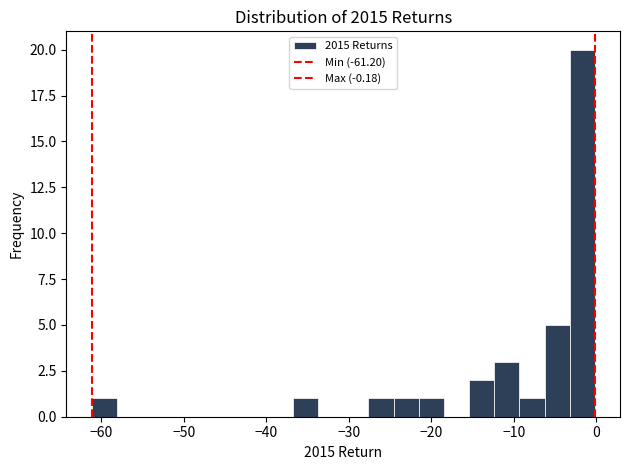

Read against the x-axis, roughly where is the centre of the tallest bar?

-2